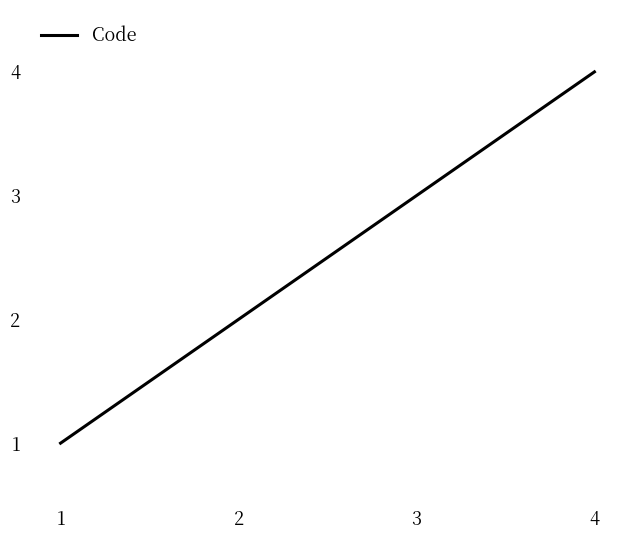

The value at 2 is 4. True or false?

False